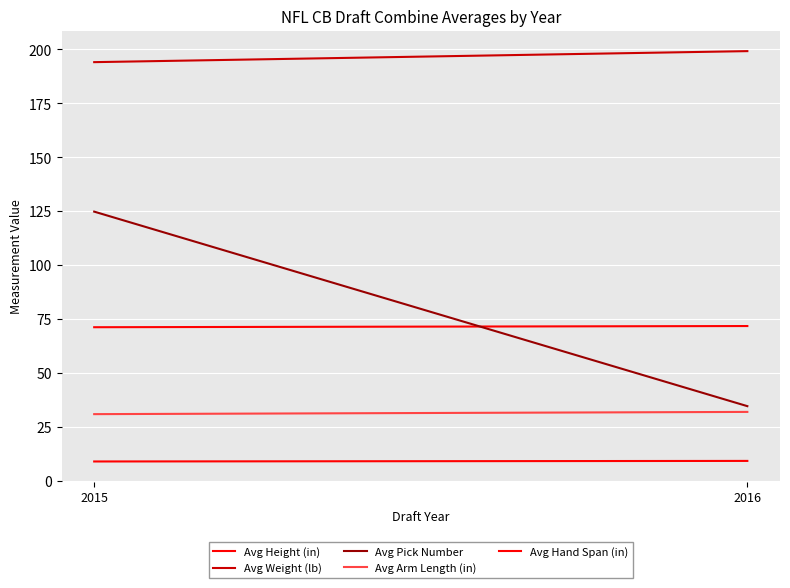

At which label is Avg Weight (lb) closest to 196?

2015